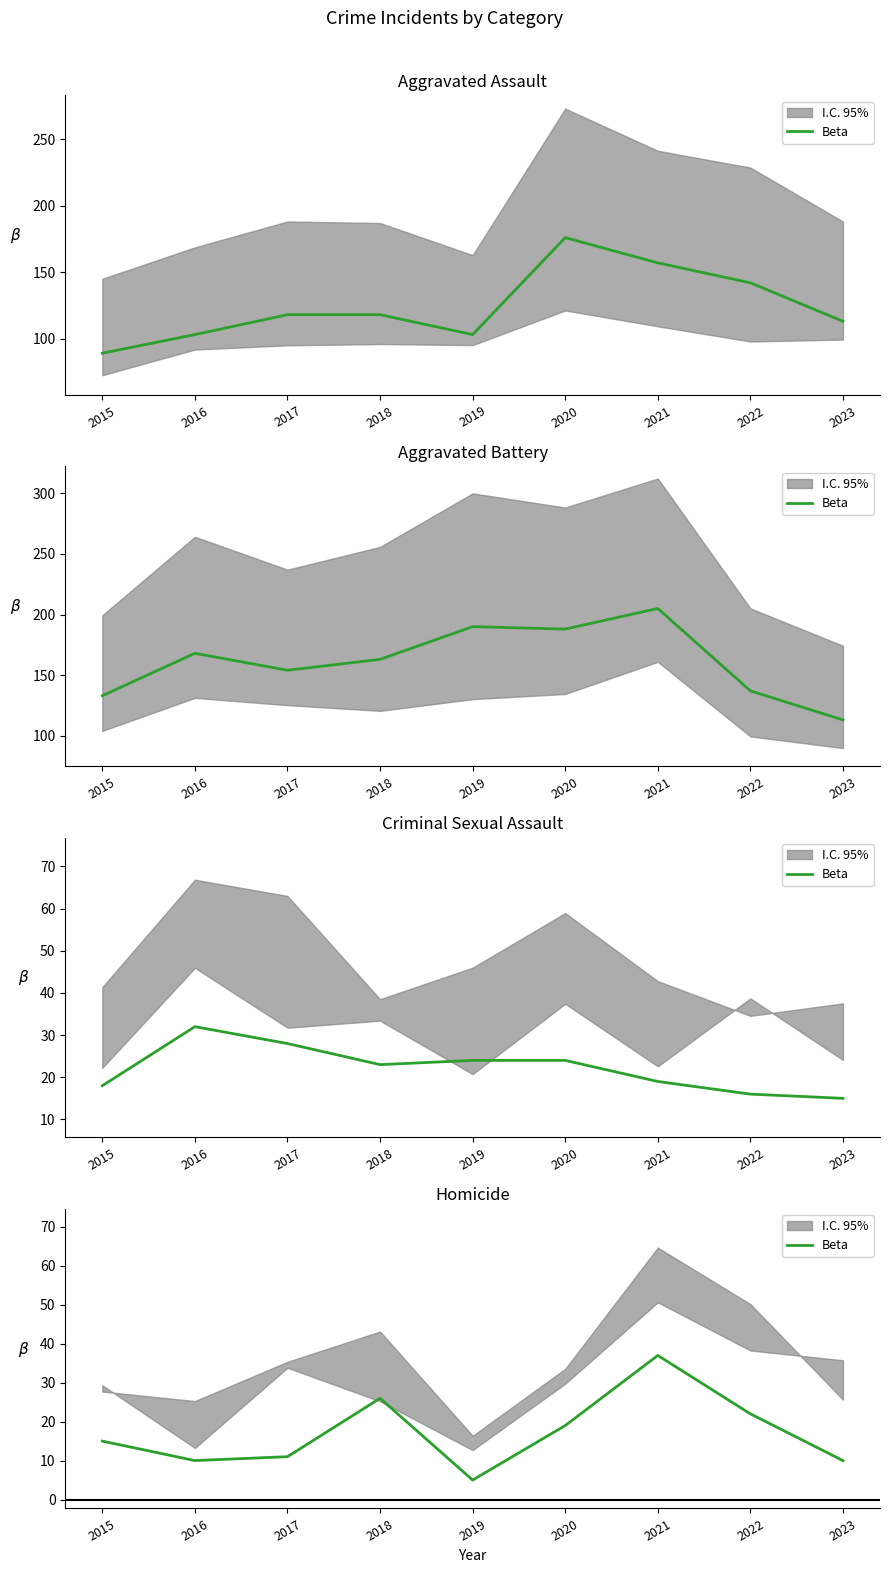

Between 2017 and 2015, which is larger?

2015